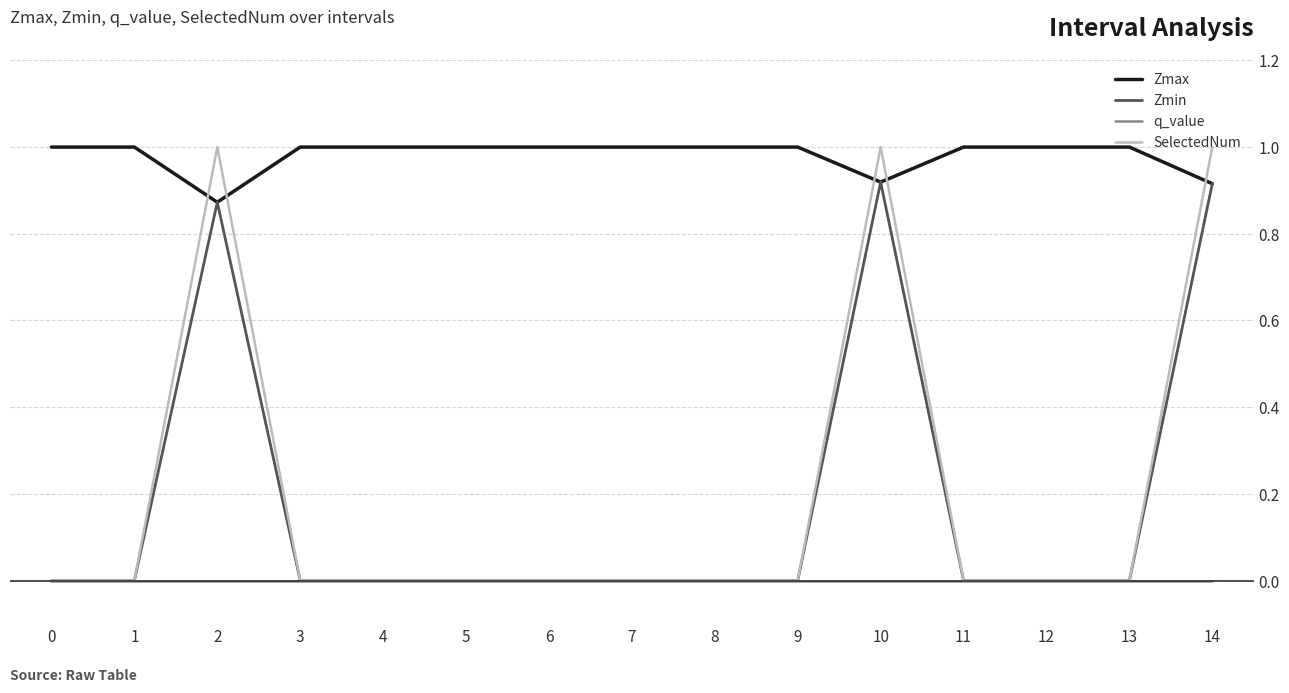

What is the total value across all series at 14?

2.8